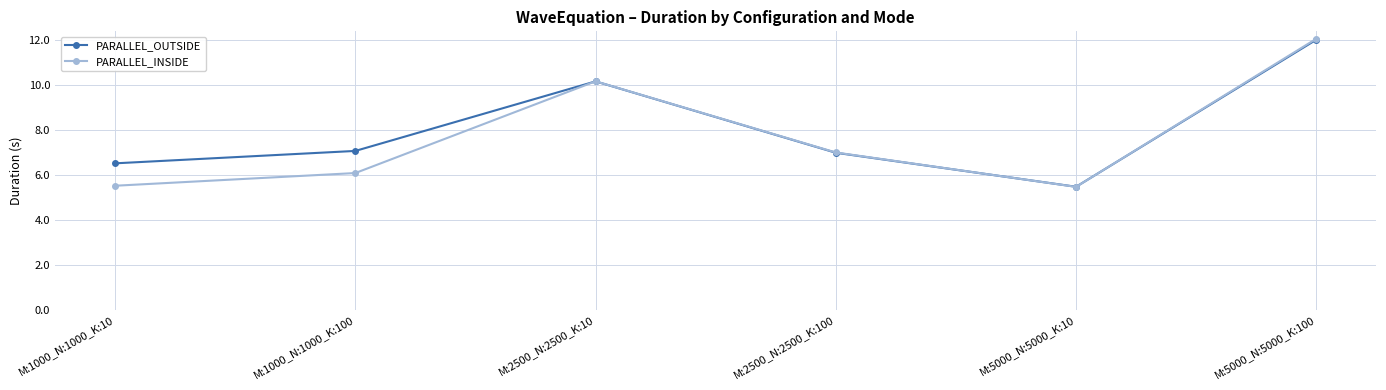

Reading left to right, what are all the values shown in this chart?

PARALLEL_OUTSIDE: M:1000_N:1000_K:10=6.5	M:1000_N:1000_K:100=7.1	M:2500_N:2500_K:10=10.1	M:2500_N:2500_K:100=7.0	M:5000_N:5000_K:10=5.5	M:5000_N:5000_K:100=12.0
PARALLEL_INSIDE: M:1000_N:1000_K:10=5.5	M:1000_N:1000_K:100=6.1	M:2500_N:2500_K:10=10.1	M:2500_N:2500_K:100=7.0	M:5000_N:5000_K:10=5.5	M:5000_N:5000_K:100=12.0